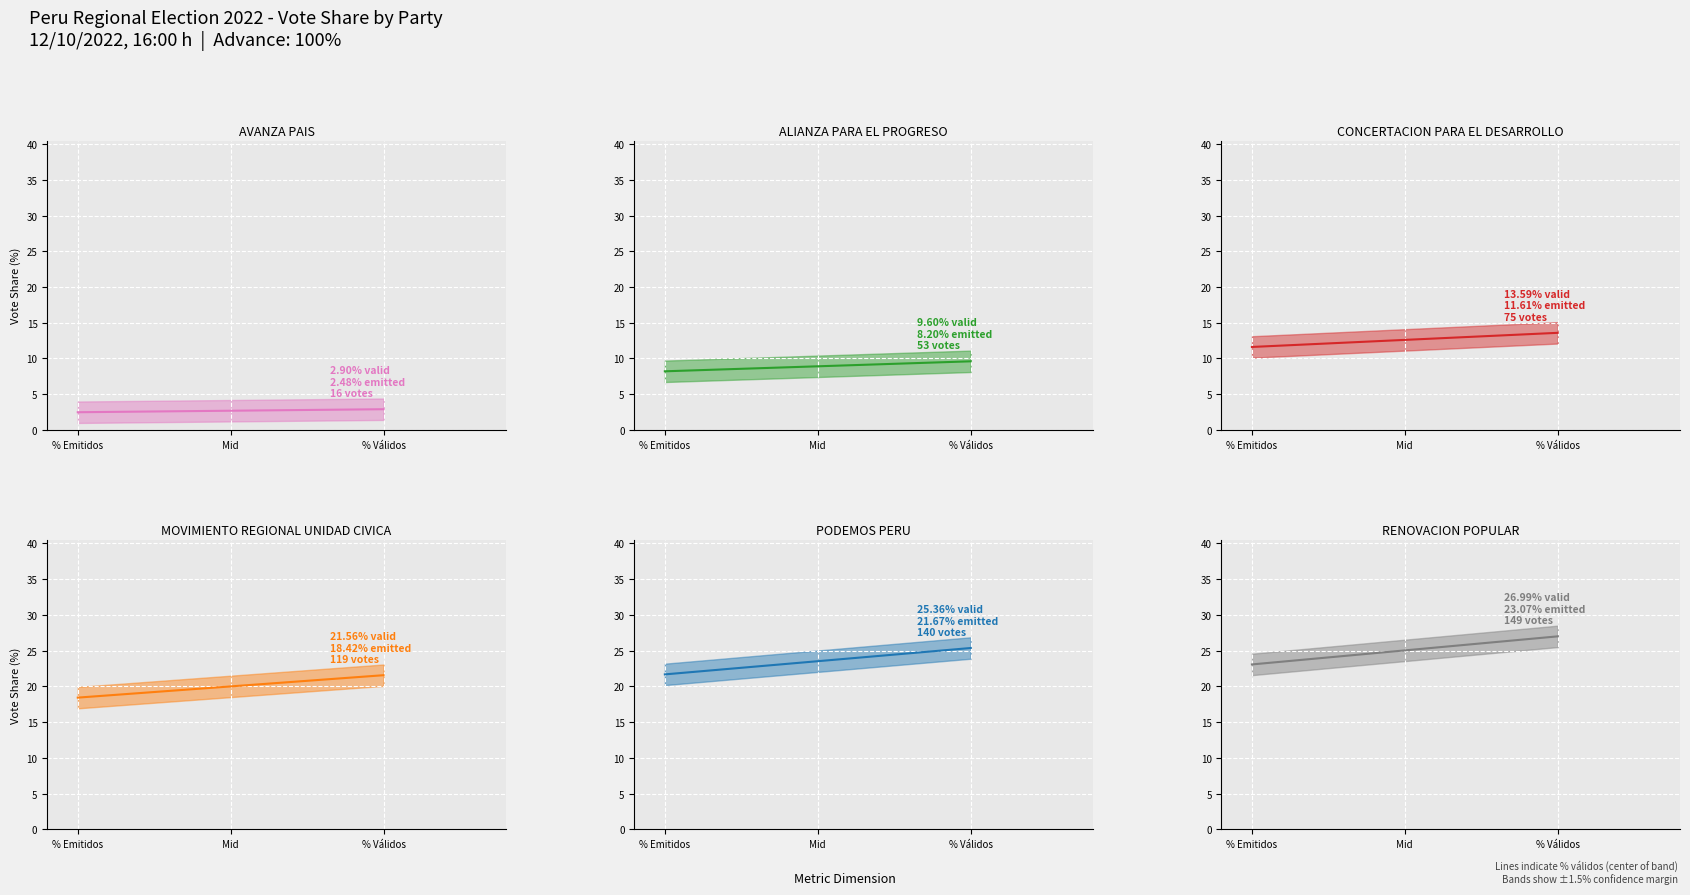

The AVANZA PAIS series shows 2.9 at % Válidos. True or false?

True